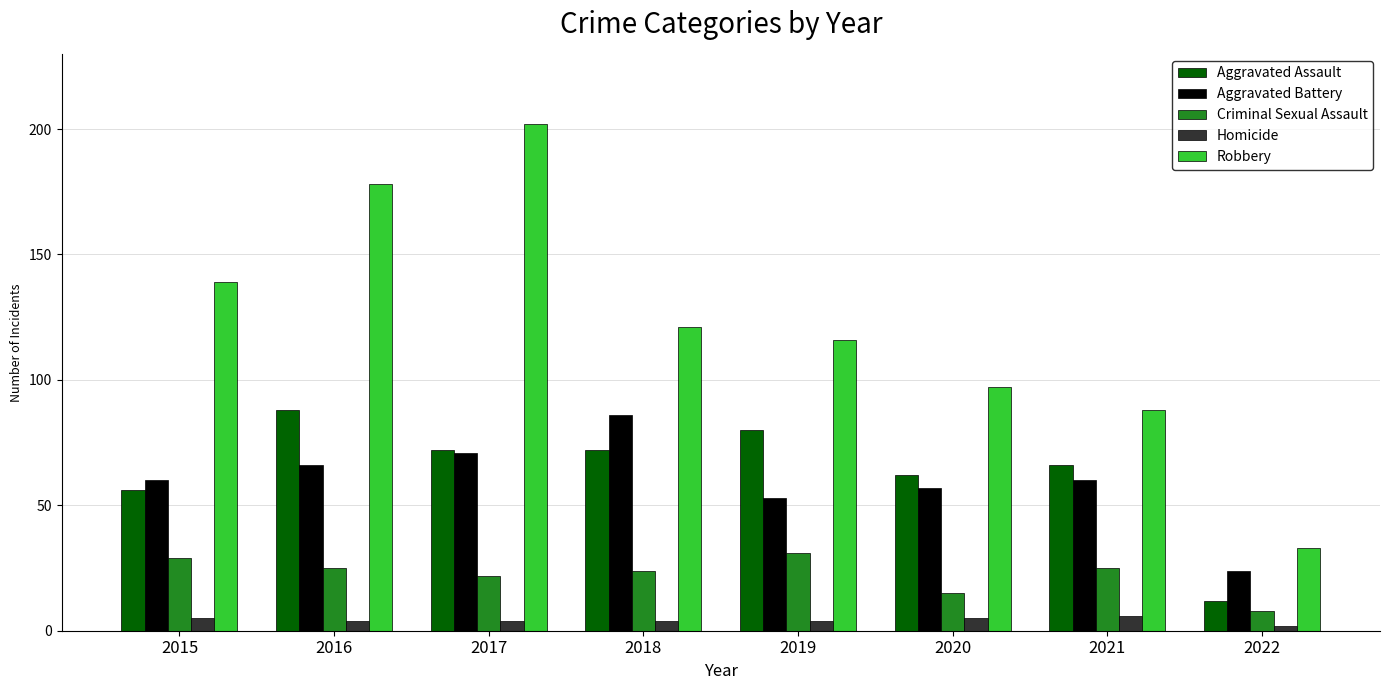

Which category has the lowest value in the Aggravated Assault series?

2022